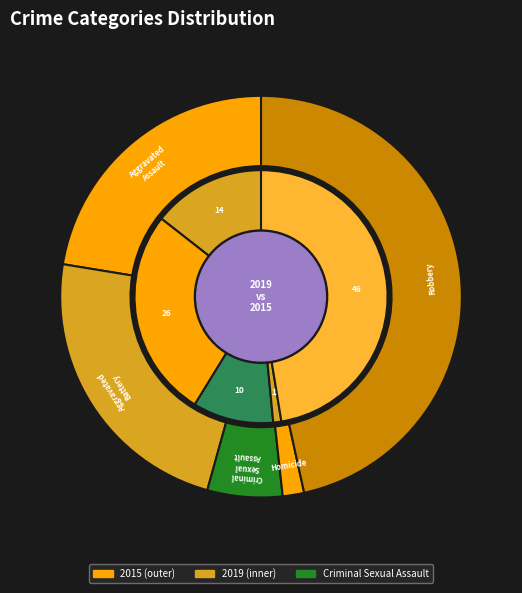

How much of the chart is everything except Aggravated Assault?

77.6%